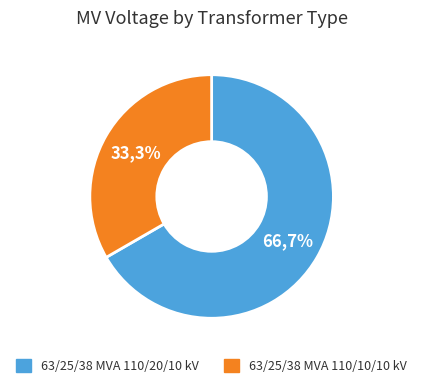

Which category has the smallest portion of the pie?

63/25/38 MVA 110/10/10 kV